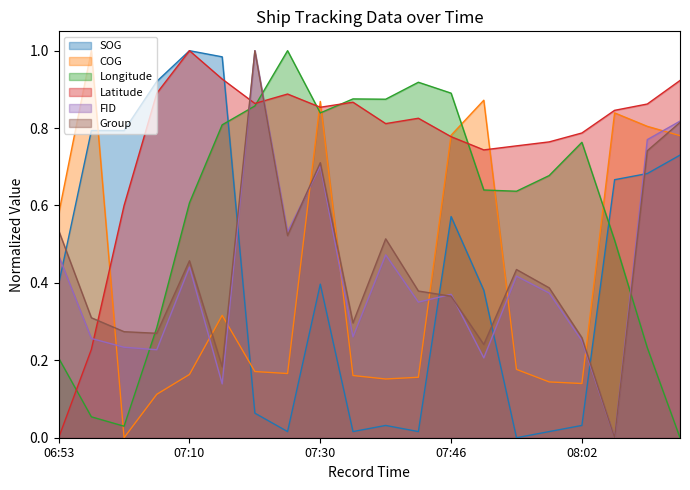

What is the label of the 13th point from the right?

07:25